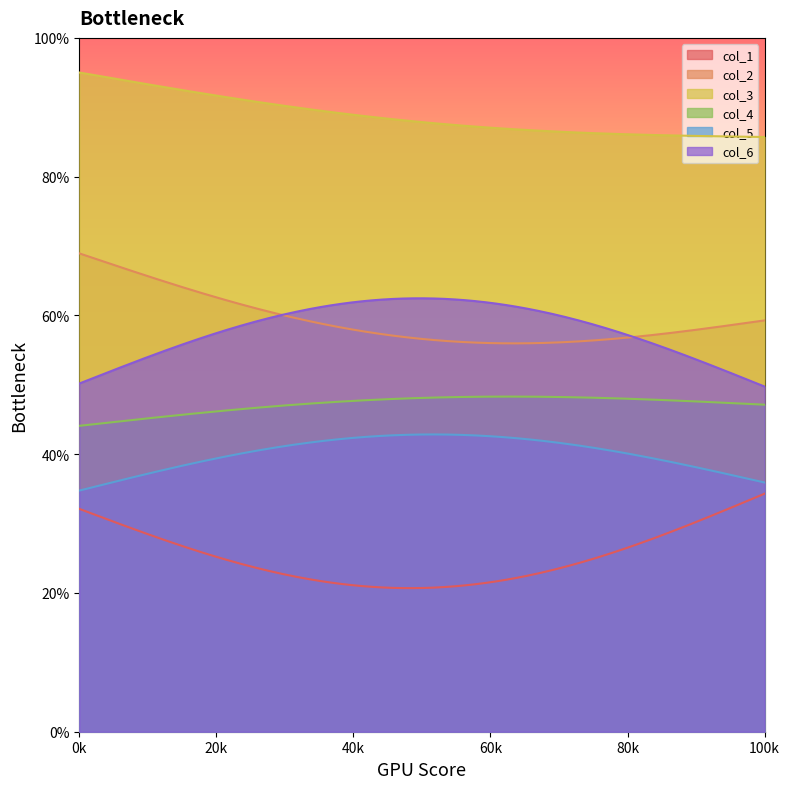

True or false: col_4 has a value of 75.2 at 0.

False